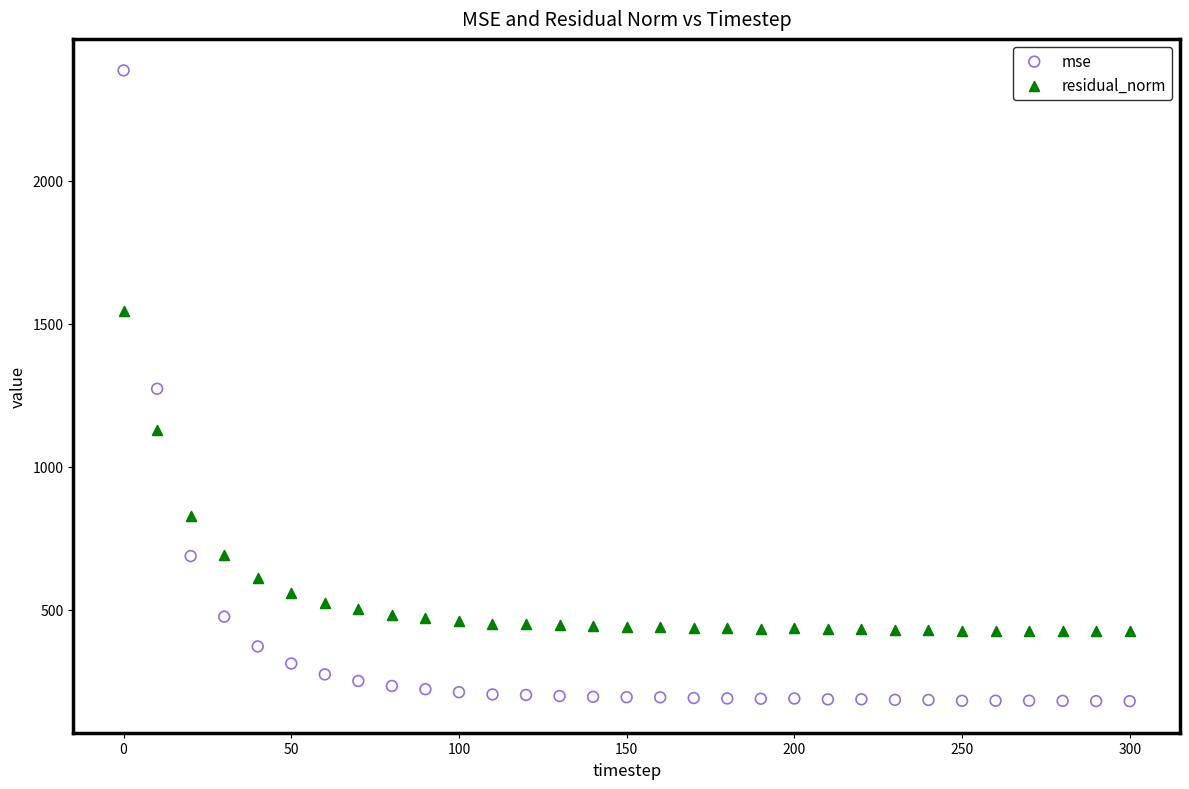

Which series contains the highest Y value?

mse